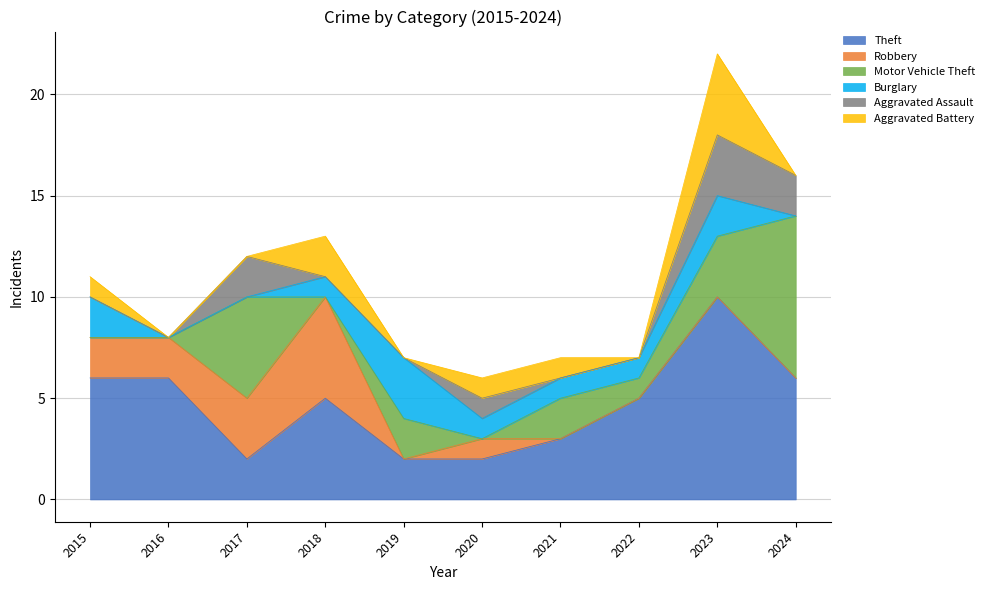

Which series has the widest spread of values?

Theft